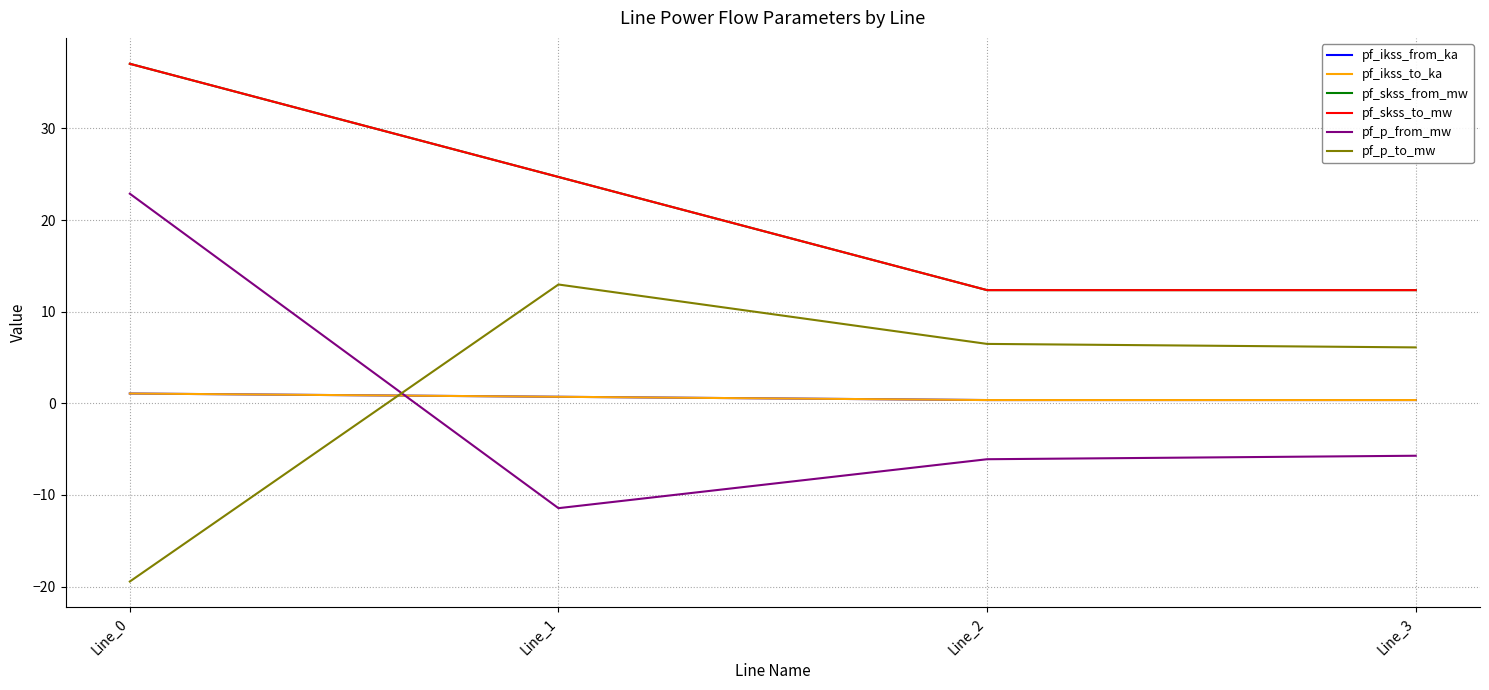

True or false: pf_skss_from_mw has more than 2 points higher than both neighbors.

False